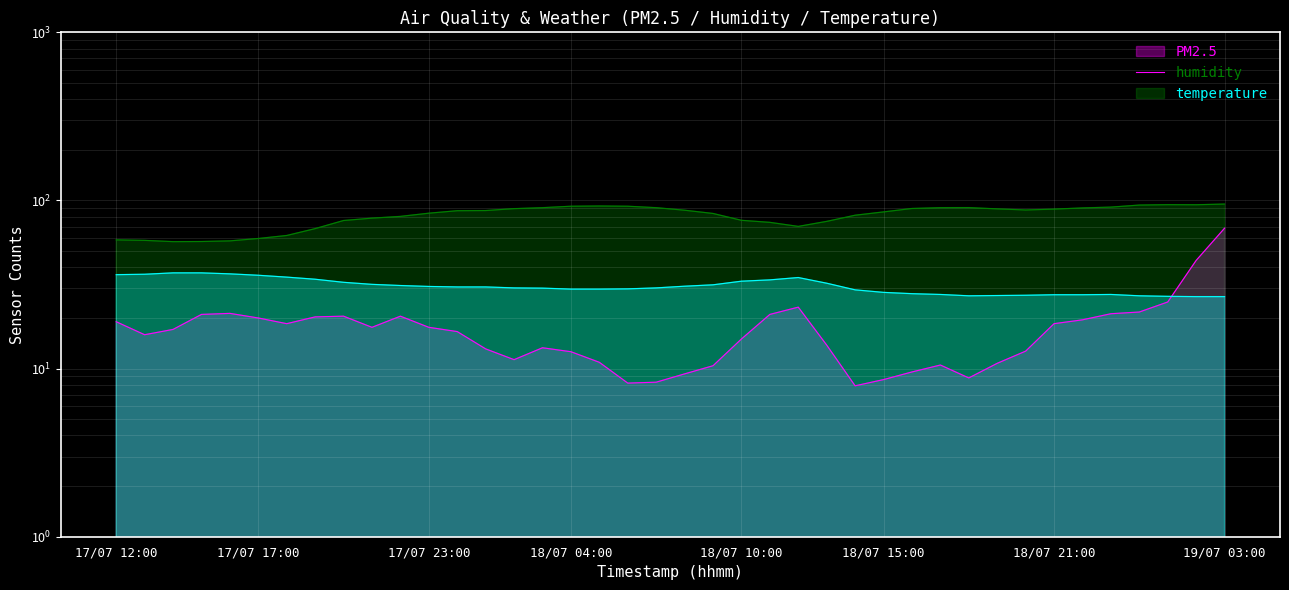

How many interior local peaks does the temperature series have?

2